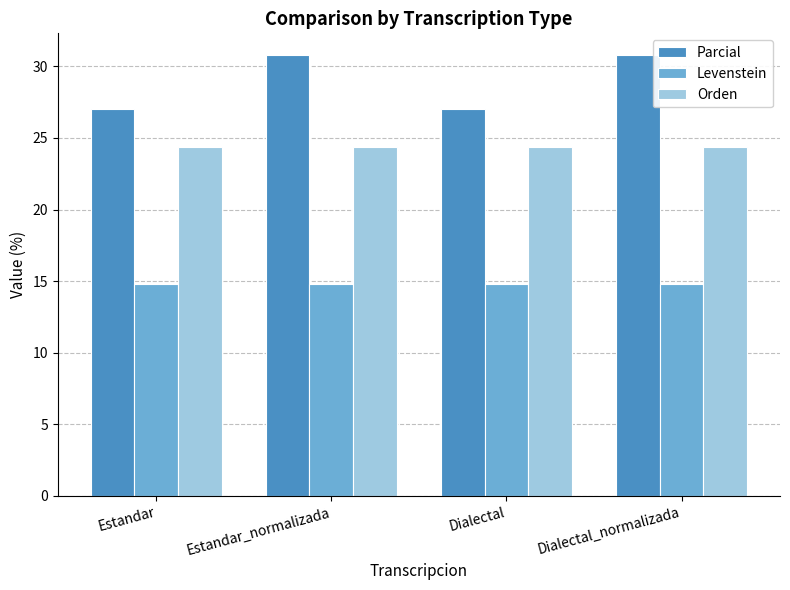

Reading left to right, extract all data points from this chart.

Parcial: Estandar=27.0	Estandar_normalizada=30.8	Dialectal=27.0	Dialectal_normalizada=30.8
Levenstein: Estandar=14.8	Estandar_normalizada=14.8	Dialectal=14.8	Dialectal_normalizada=14.8
Orden: Estandar=24.4	Estandar_normalizada=24.4	Dialectal=24.4	Dialectal_normalizada=24.4